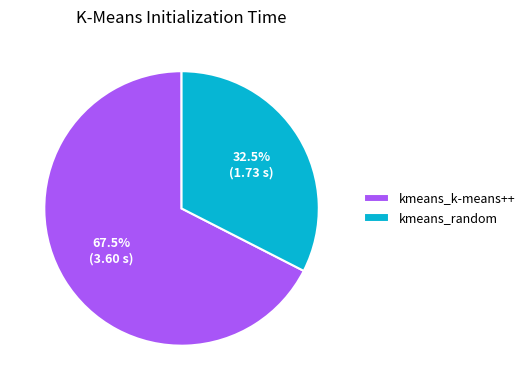

Which has a higher value, kmeans_k-means++ or kmeans_random?

kmeans_k-means++